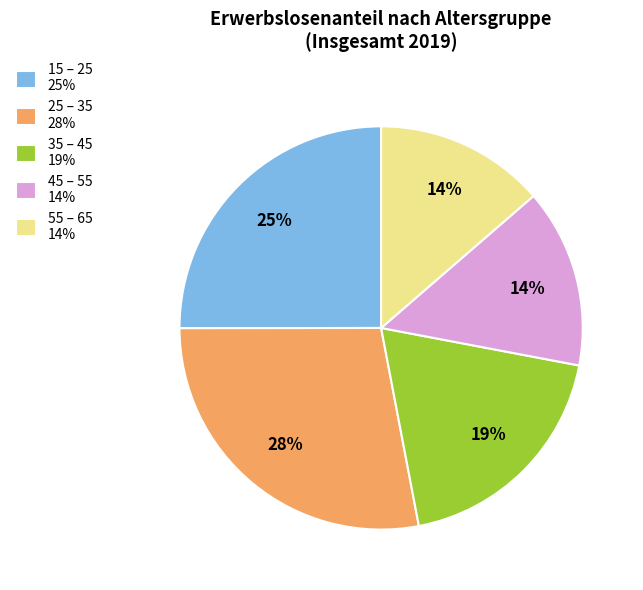

To the nearest percent, what is the difference between the largest and smallest slice percentages?

14%